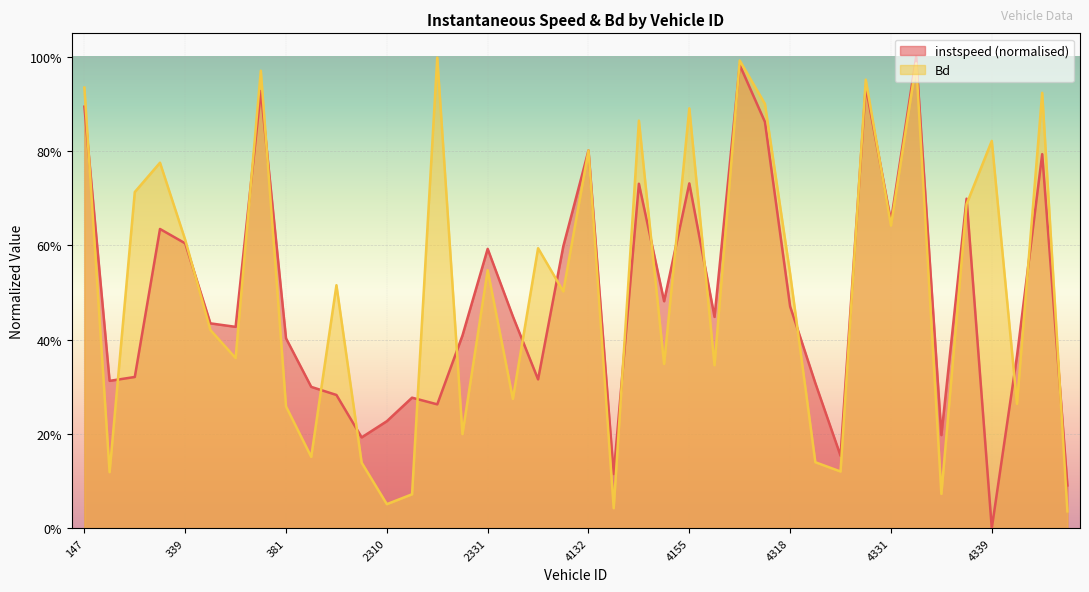

Rank the series by their maximum value, from lowest to highest.

Bd, instspeed